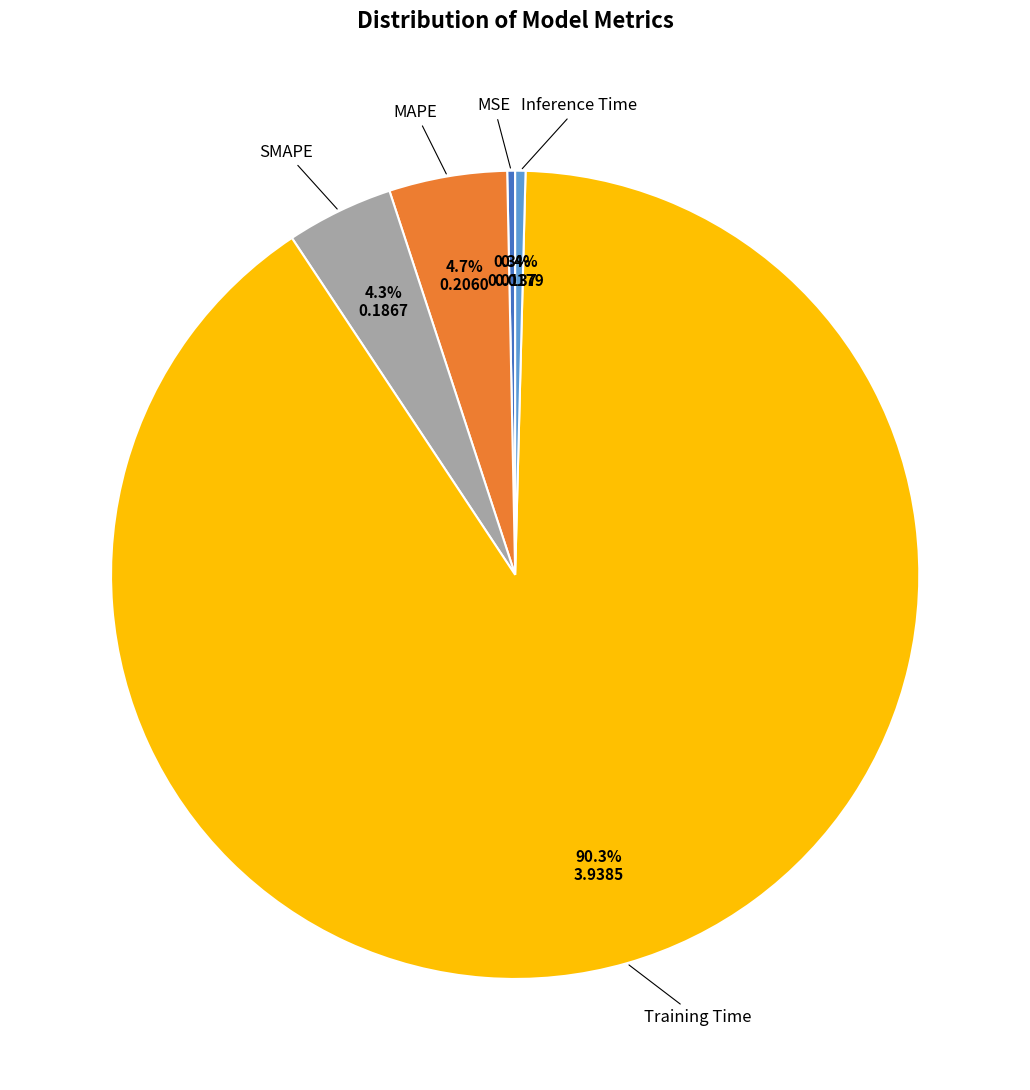

Combined, what portion of the pie is MAPE and SMAPE?

9.0%